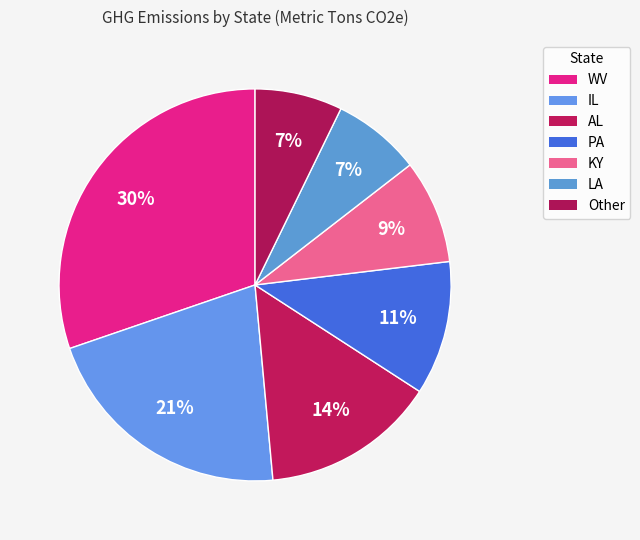

How many slices are in this pie chart?

7